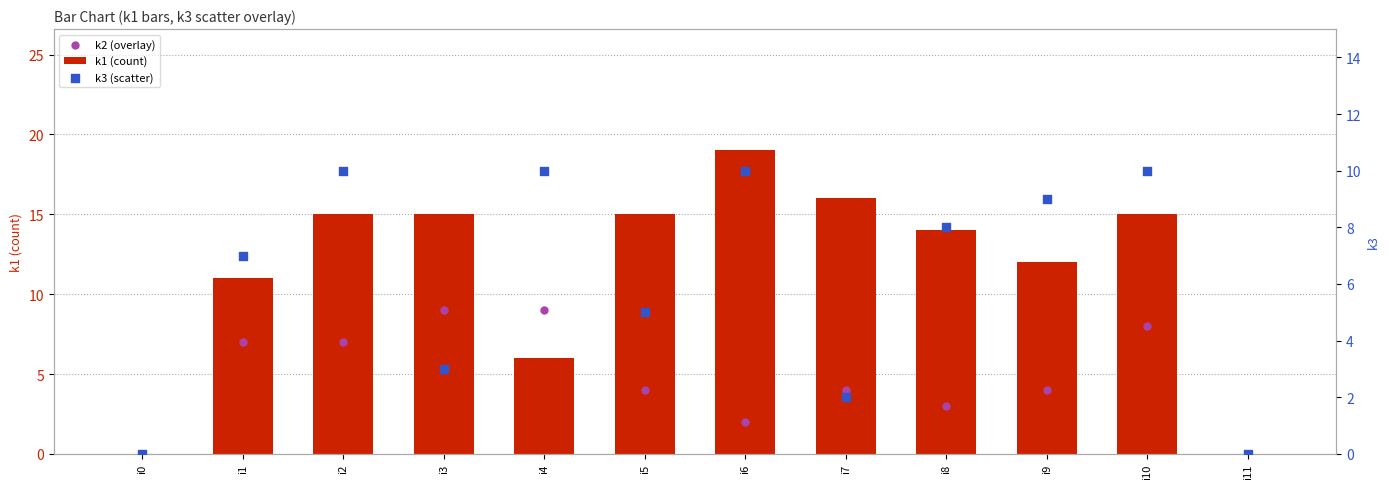

What are all the series names shown in the legend?

k1 (count), k2 (overlay), k3 (scatter)